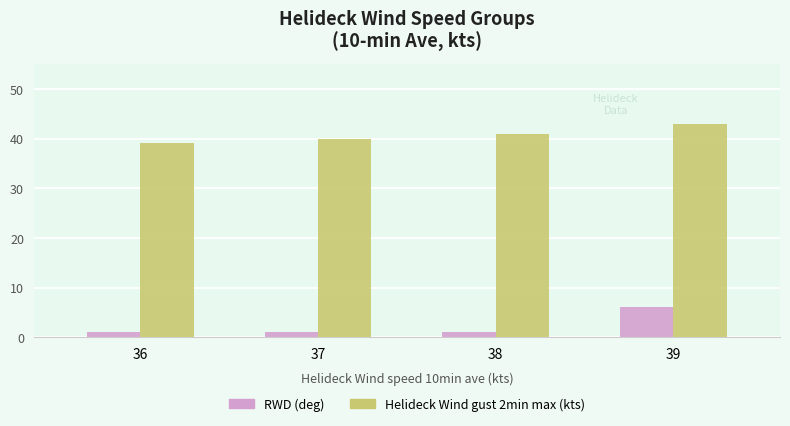

The Helideck Wind gust 2min max (kts) series shows 43 at 39. True or false?

True